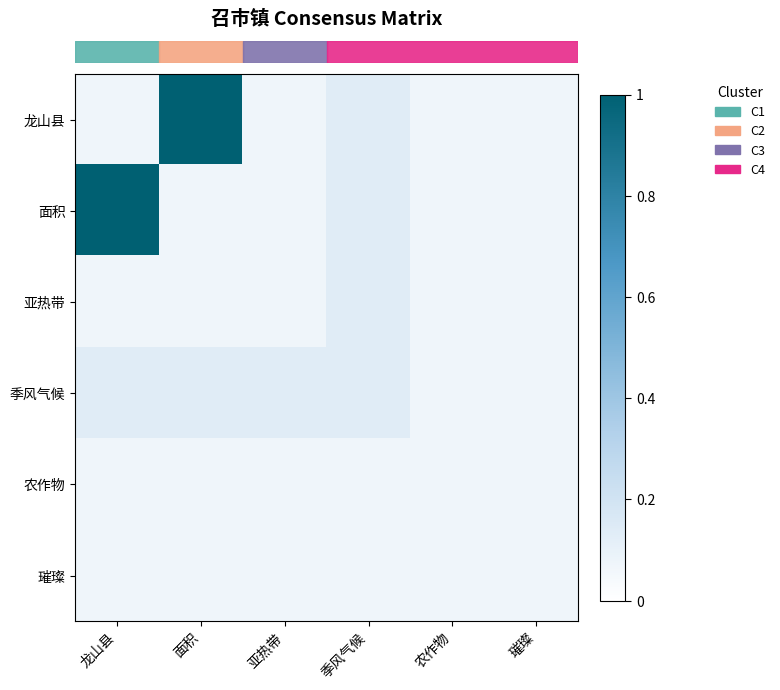

Reading left to right, list all the values displayed in this chart.

row_0: 龙山县=0.1	面积=1.0	亚热带=0.1	季风气候=0.1	农作物=0.1	璀璨=0.1
row_1: 龙山县=1.0	面积=0.1	亚热带=0.1	季风气候=0.1	农作物=0.1	璀璨=0.1
row_2: 龙山县=0.1	面积=0.1	亚热带=0.1	季风气候=0.1	农作物=0.1	璀璨=0.1
row_3: 龙山县=0.1	面积=0.1	亚热带=0.1	季风气候=0.1	农作物=0.1	璀璨=0.1
row_4: 龙山县=0.1	面积=0.1	亚热带=0.1	季风气候=0.1	农作物=0.1	璀璨=0.1
row_5: 龙山县=0.1	面积=0.1	亚热带=0.1	季风气候=0.1	农作物=0.1	璀璨=0.1